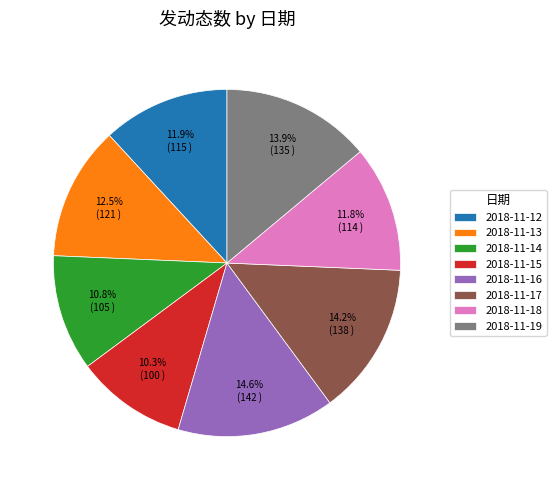

Is 2018-11-13 the majority of the pie?

No